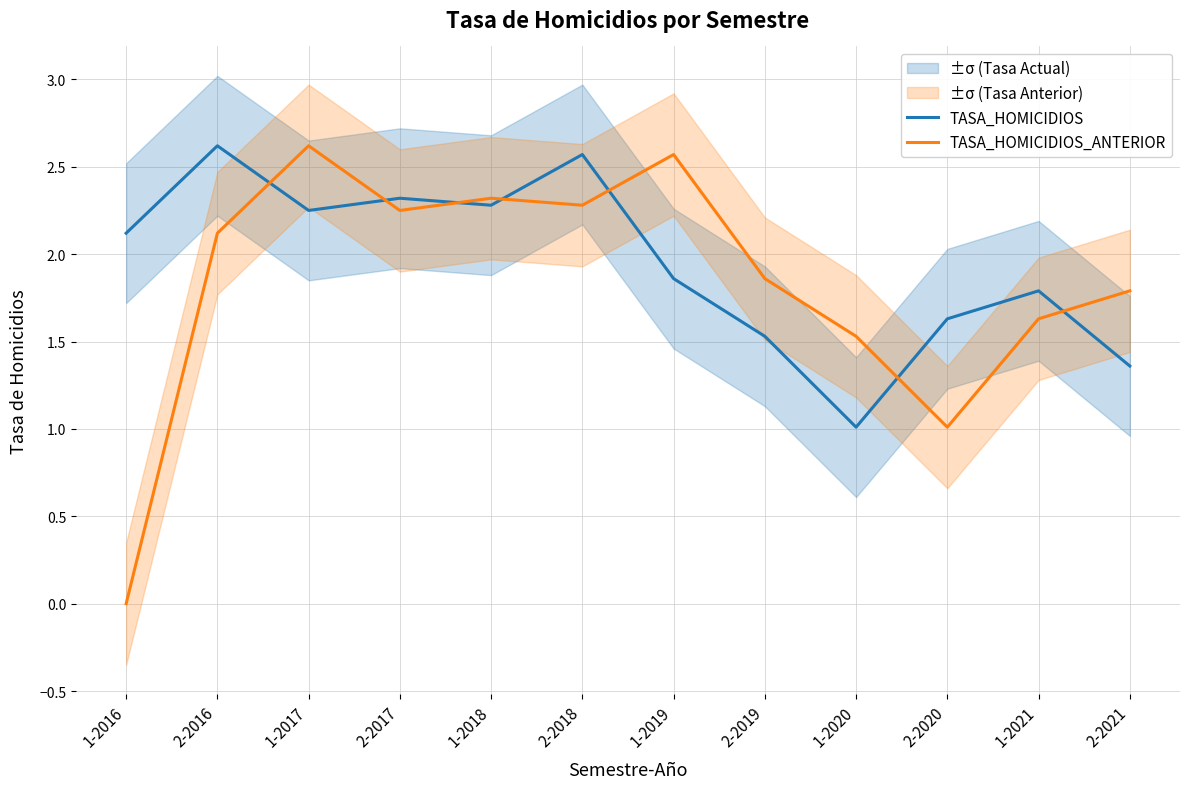

At how many categories does at least one series exceed 1?

12